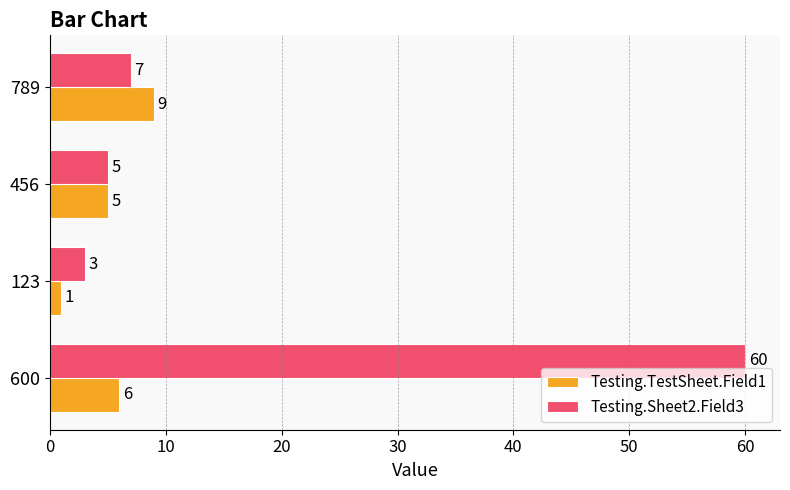

Is it true that Testing.TestSheet.Field1 equals 6 at 600?

True